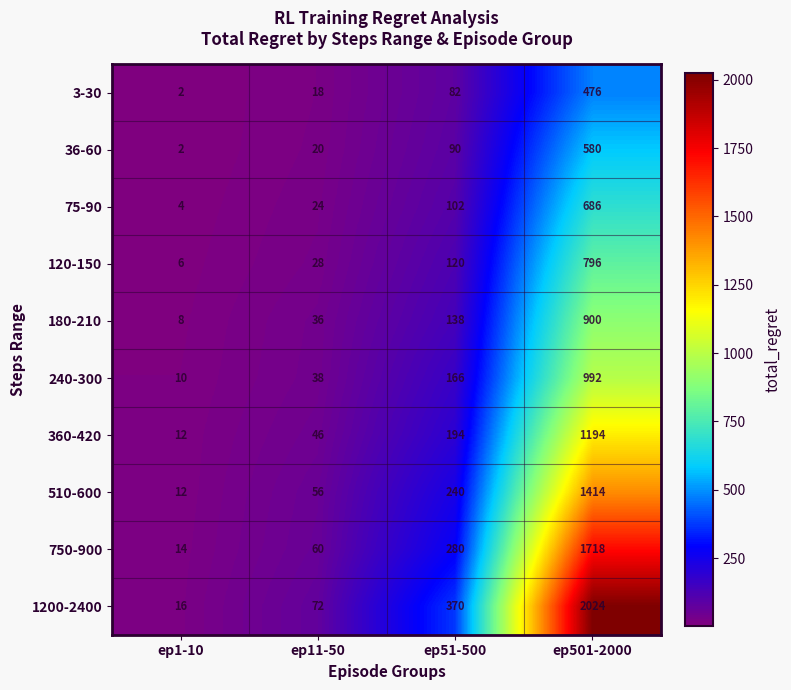

How many categories are shown in the chart?

4